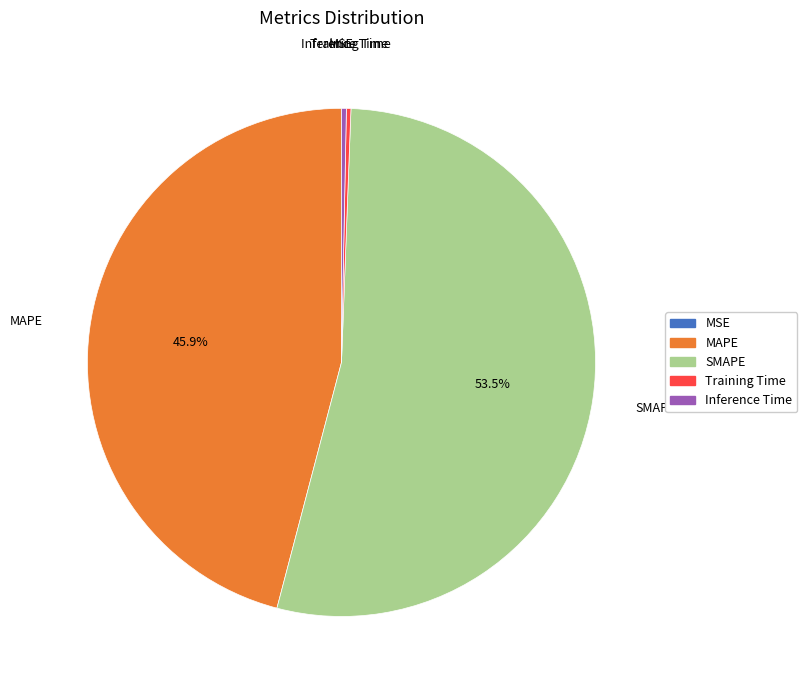

Is there a majority slice in this chart?

Yes